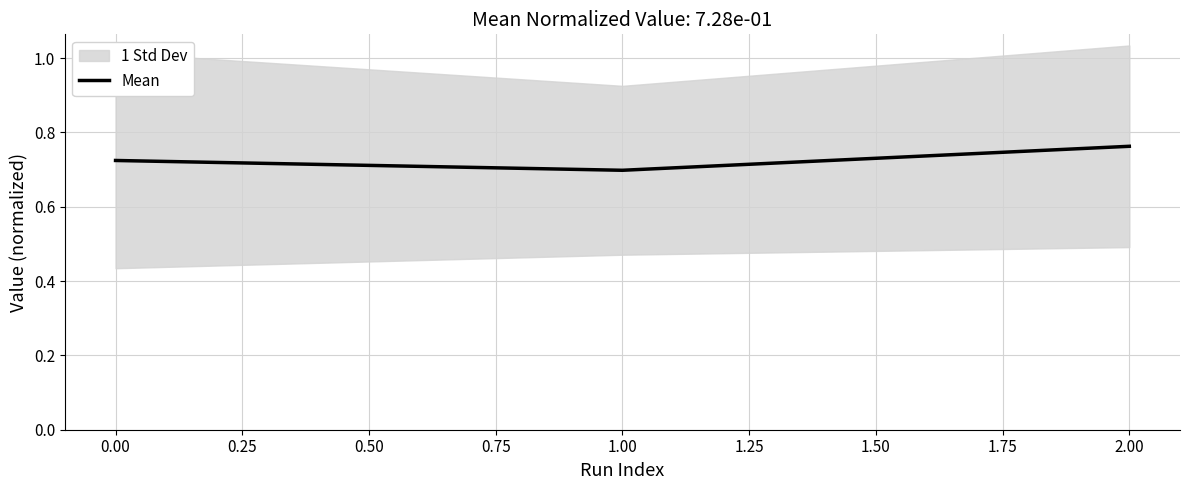

The Mean series shows 0.3 at 2.00. True or false?

False